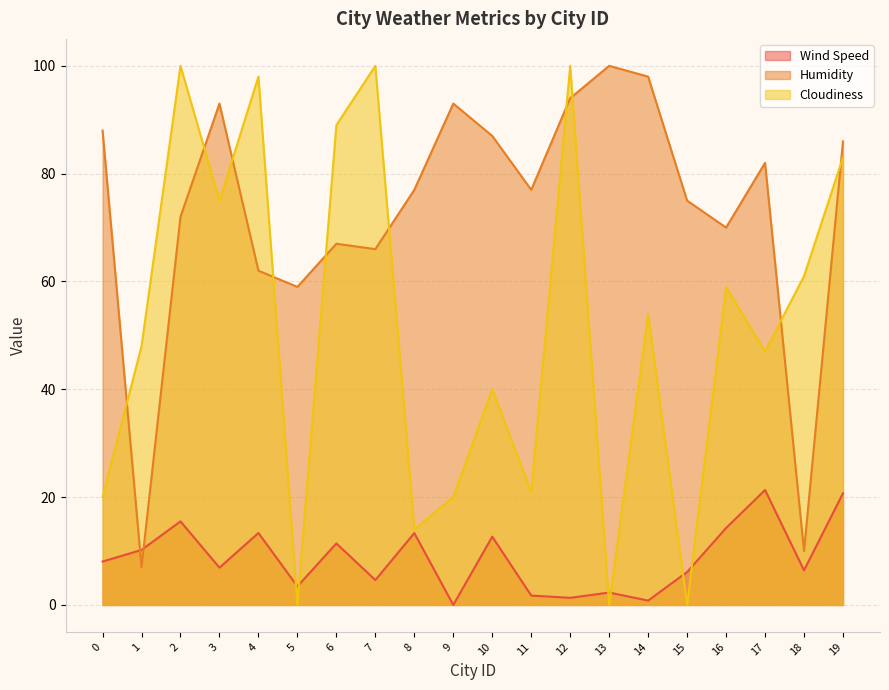

Which category has the lowest value in the Cloudiness series?

5